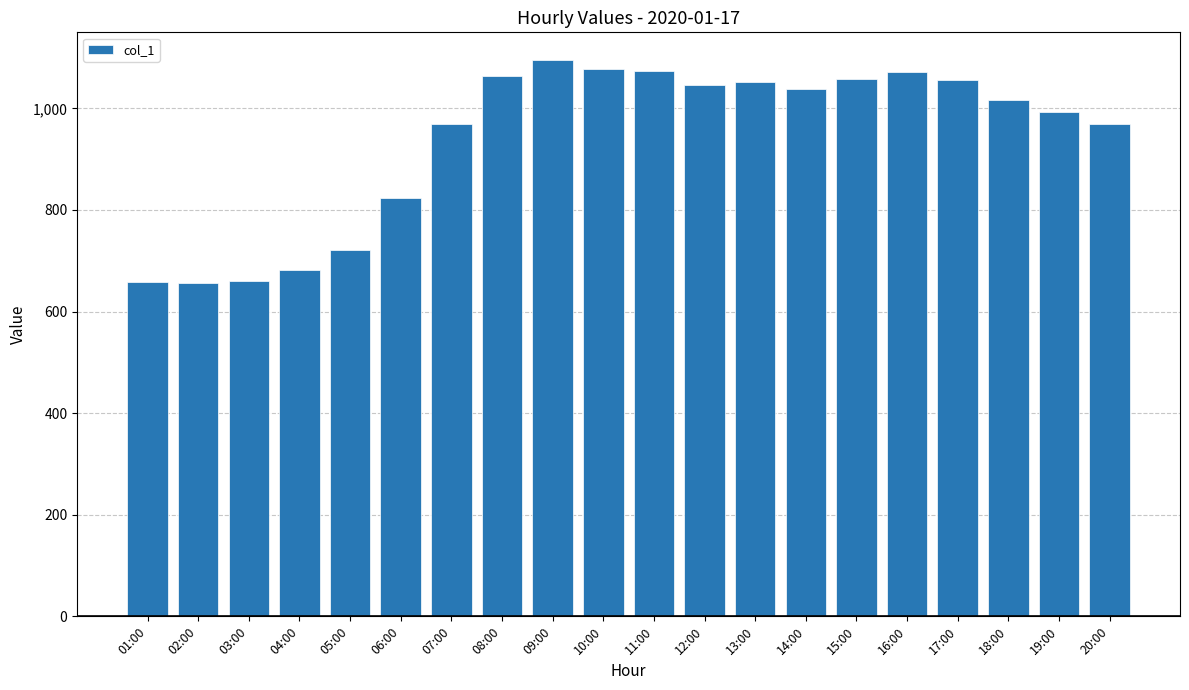

What is the label of the 20th bar from the left?

20:00